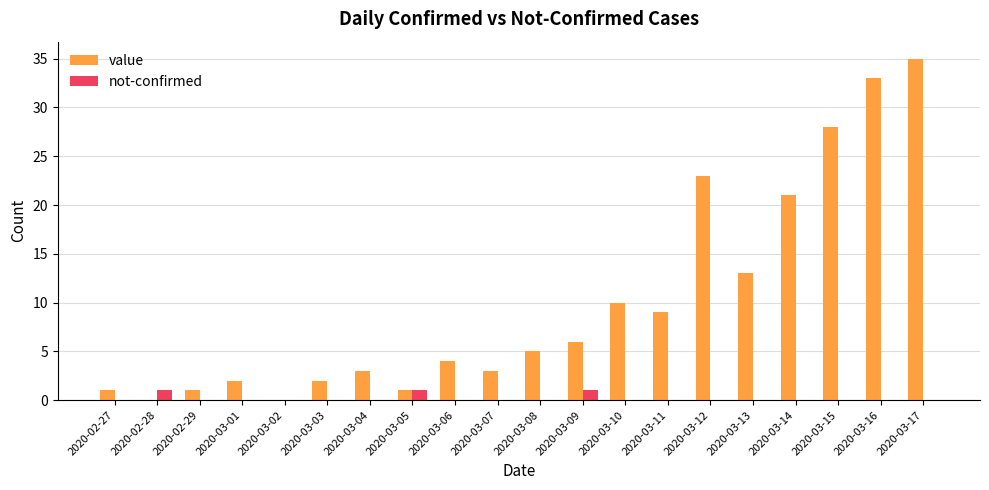

Which category has the highest value in the value series?

2020-03-17